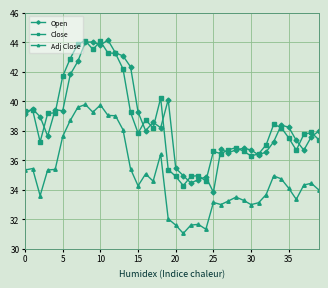

At how many categories does at least one series exceed 42?

9